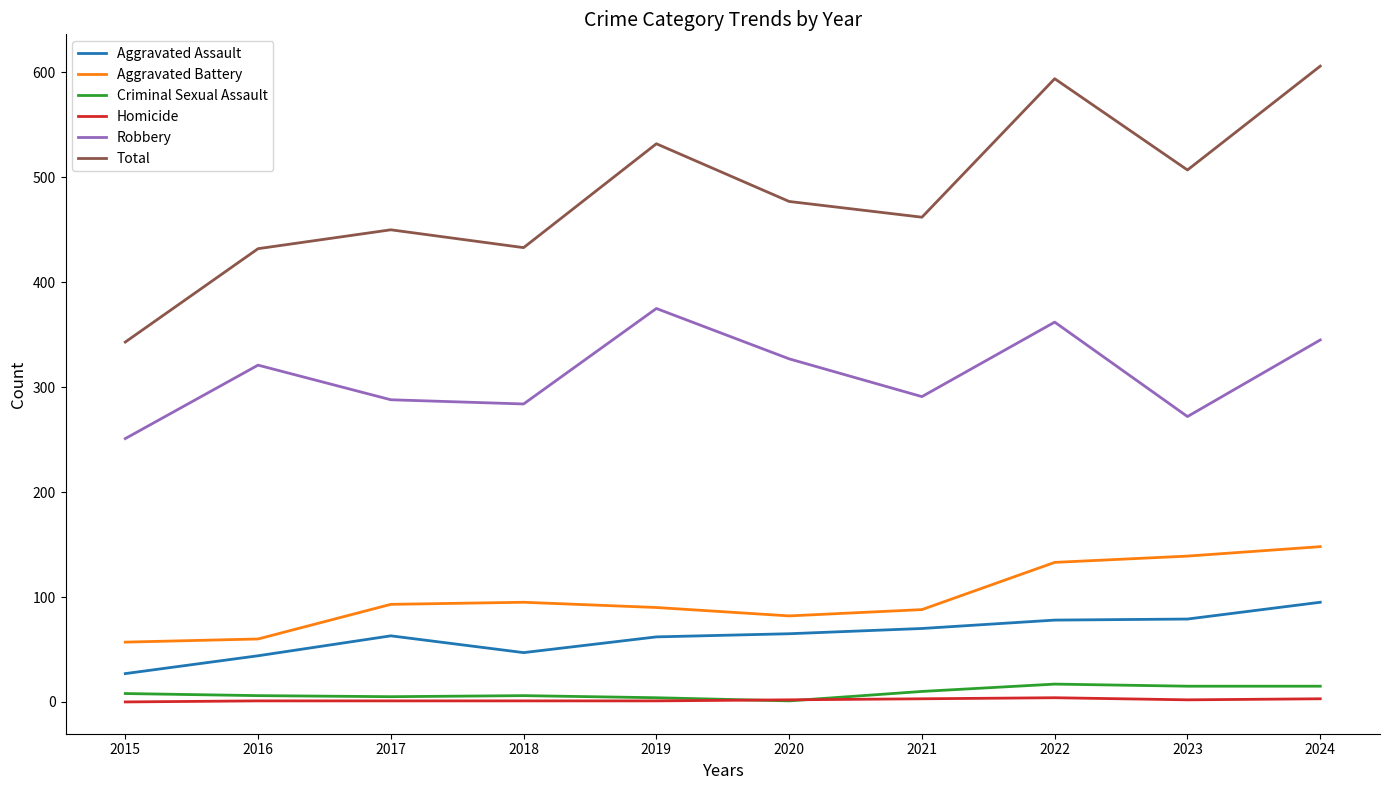

What is the greatest value displayed?

606